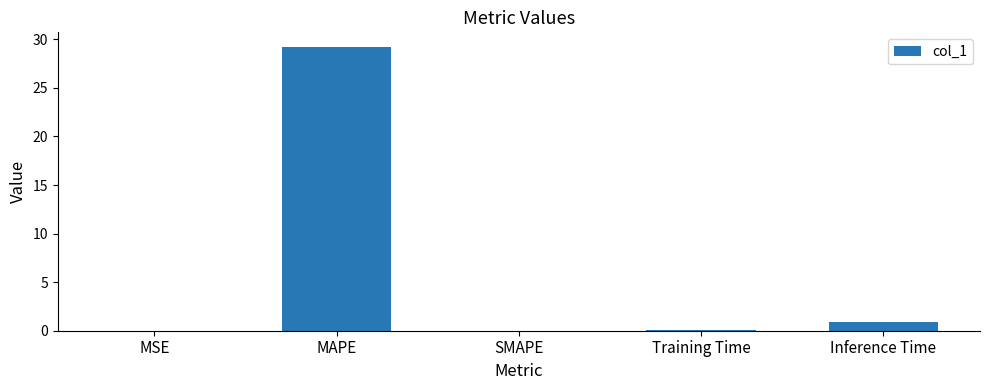

What is the maximum value shown in the chart?

29.3